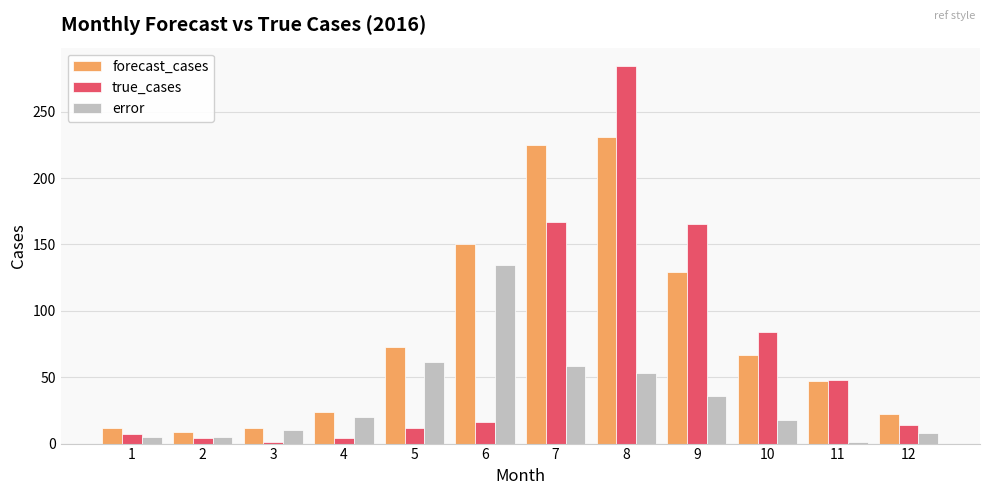

What is the spread (max minus min) of values at 5?

61.1